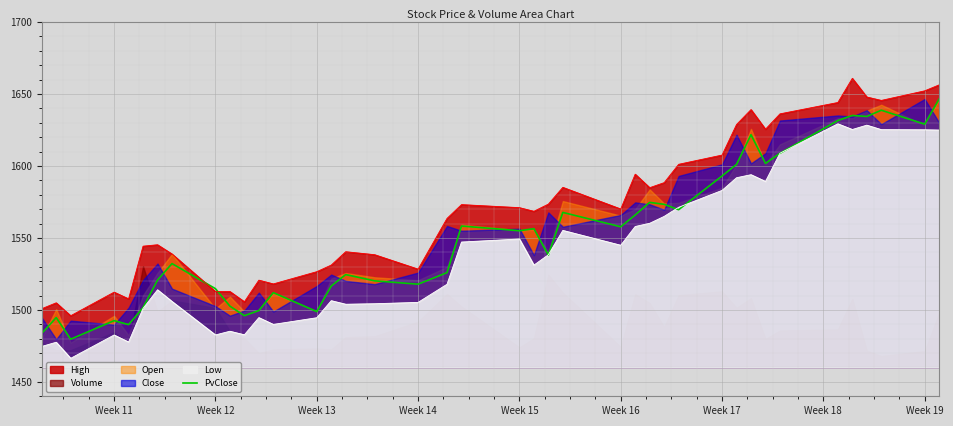

What is the difference between the maximum and minimum values?

166.9